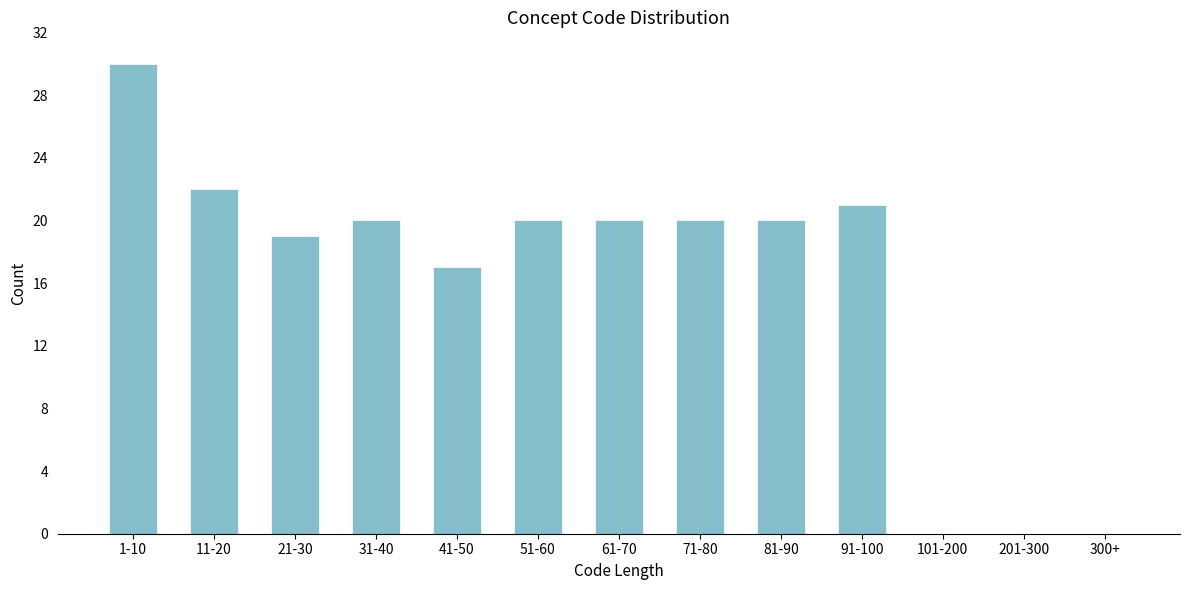

Reading right to left, transcribe all the data shown in this chart.

300+=0	201-300=0	101-200=0	91-100=21	81-90=20	71-80=20	61-70=20	51-60=20	41-50=17	31-40=20	21-30=19	11-20=22	1-10=30